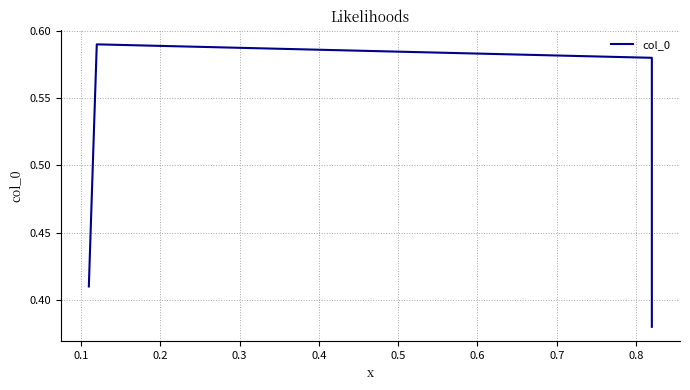

True or false: there are more than 2 points higher than both neighbors.

False